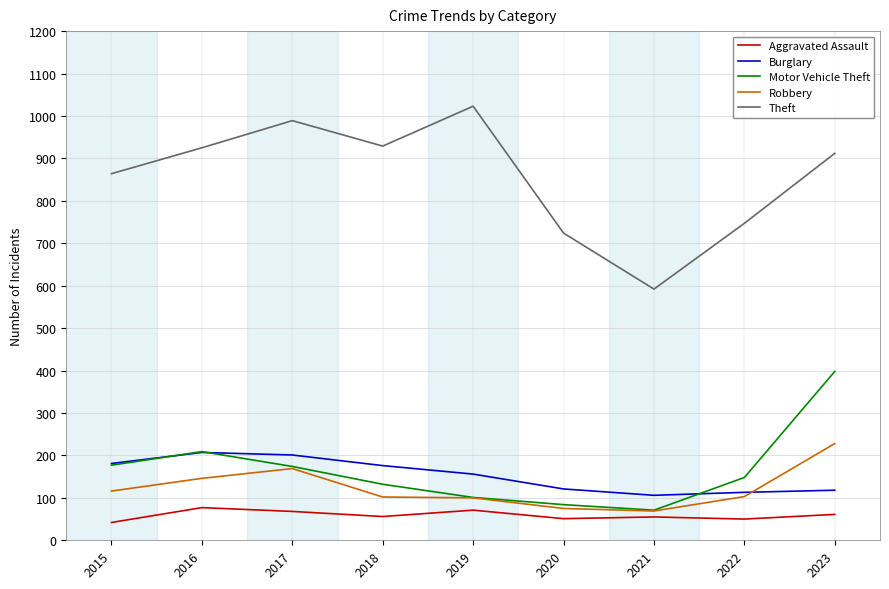

Which series changed the most between 2015 and 2020?

Theft